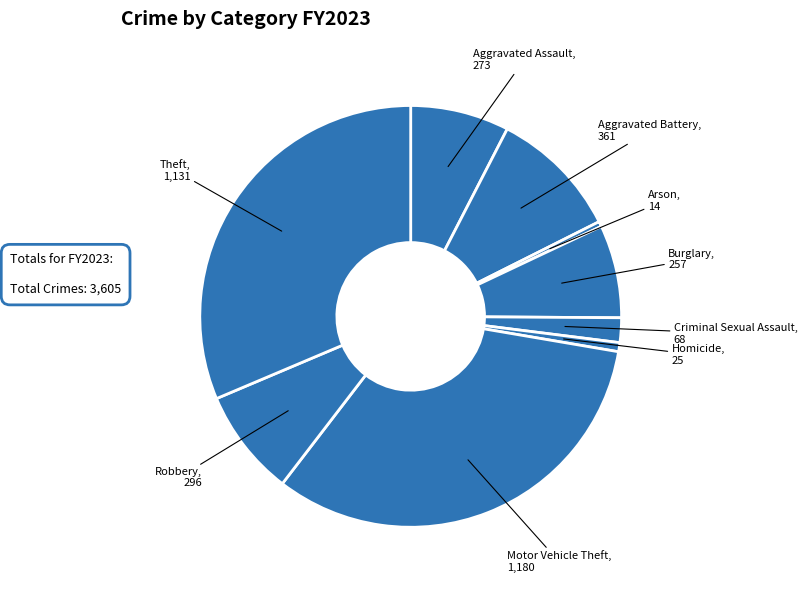

Does any single category account for the majority?

No